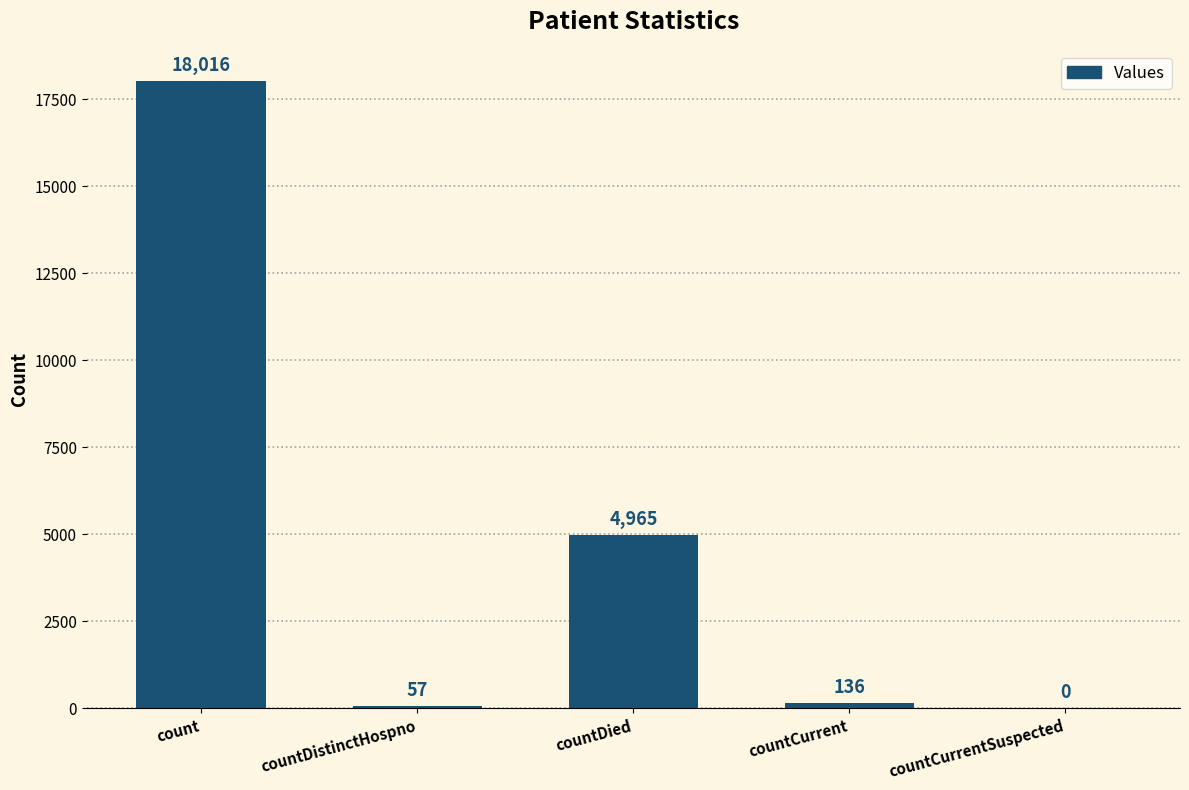

Count the number of categories in the chart.

5